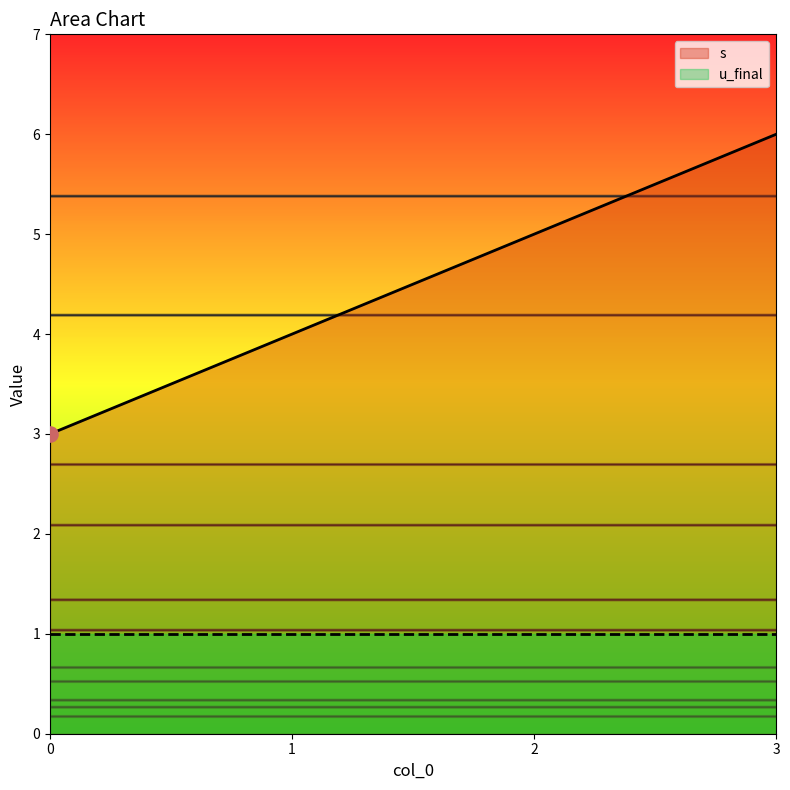

What is the change in value from 0 to 1?

+1